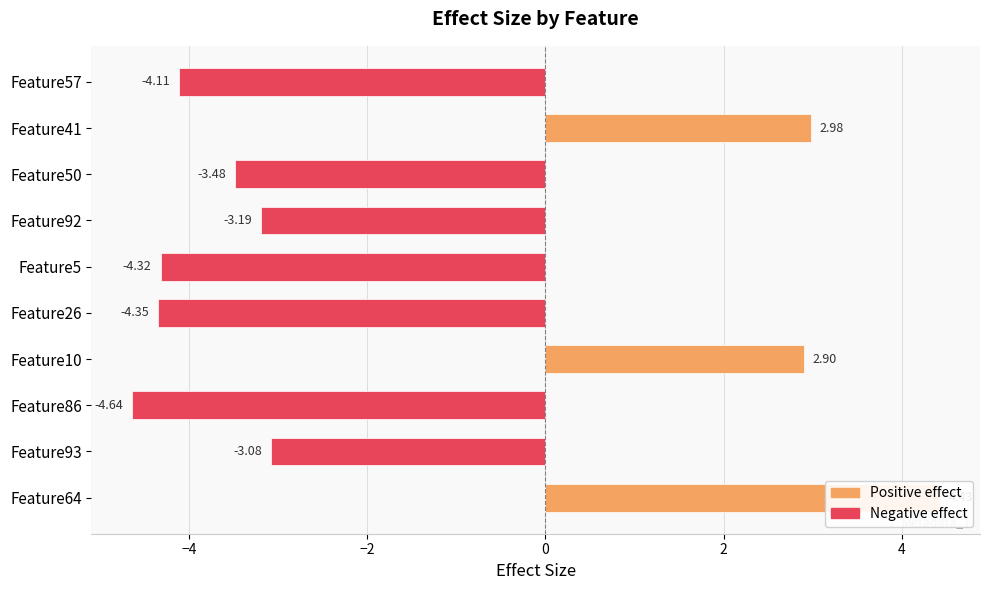

What is the average value?

-1.7